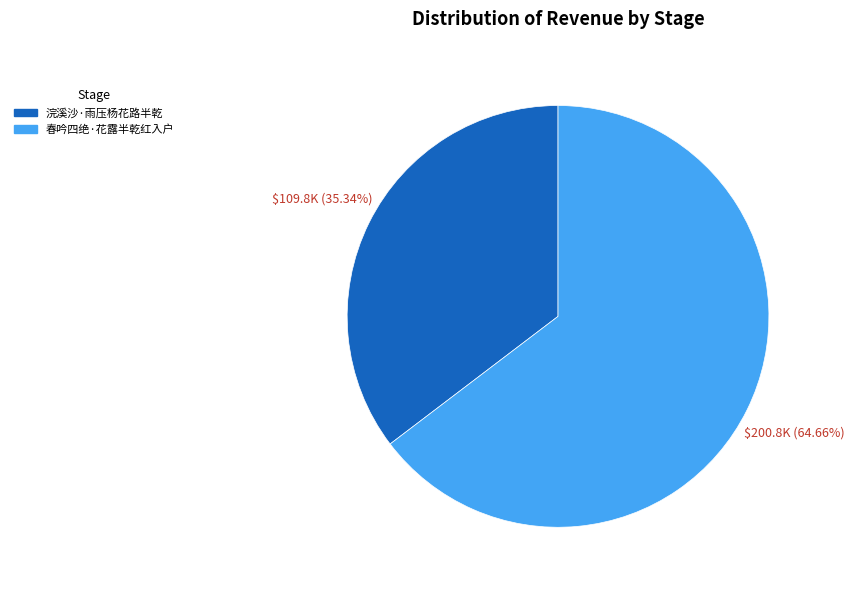

How much of the chart is everything except 春吟四绝·花露半乾红入户?

35.3%